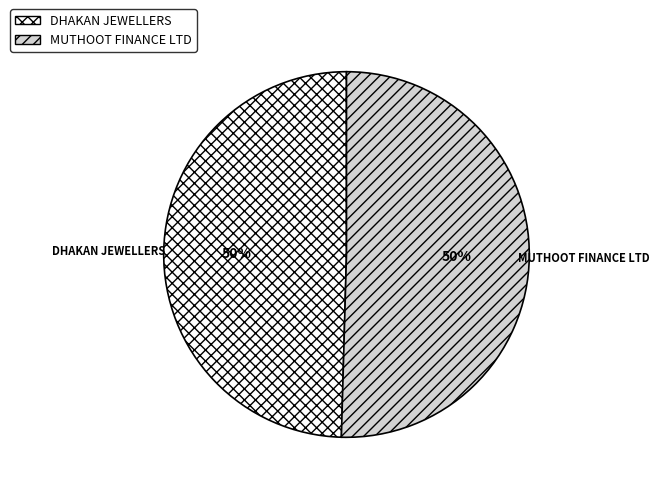

Do DHAKAN JEWELLERS and MUTHOOT FINANCE LTD together represent more than half of the pie?

Yes